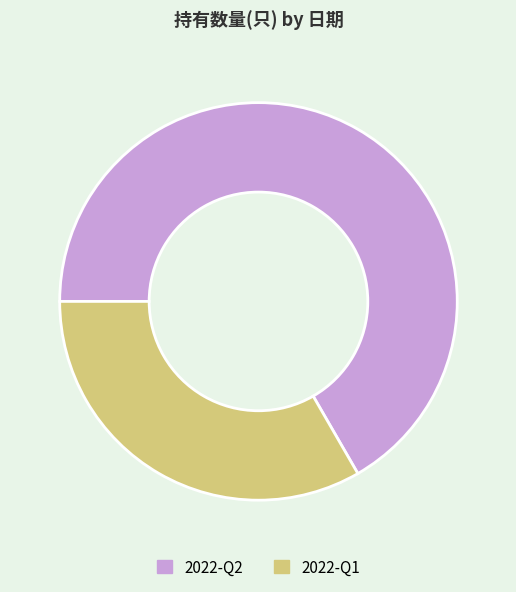

Is it true that 2022-Q2 is 67% of the pie?

True